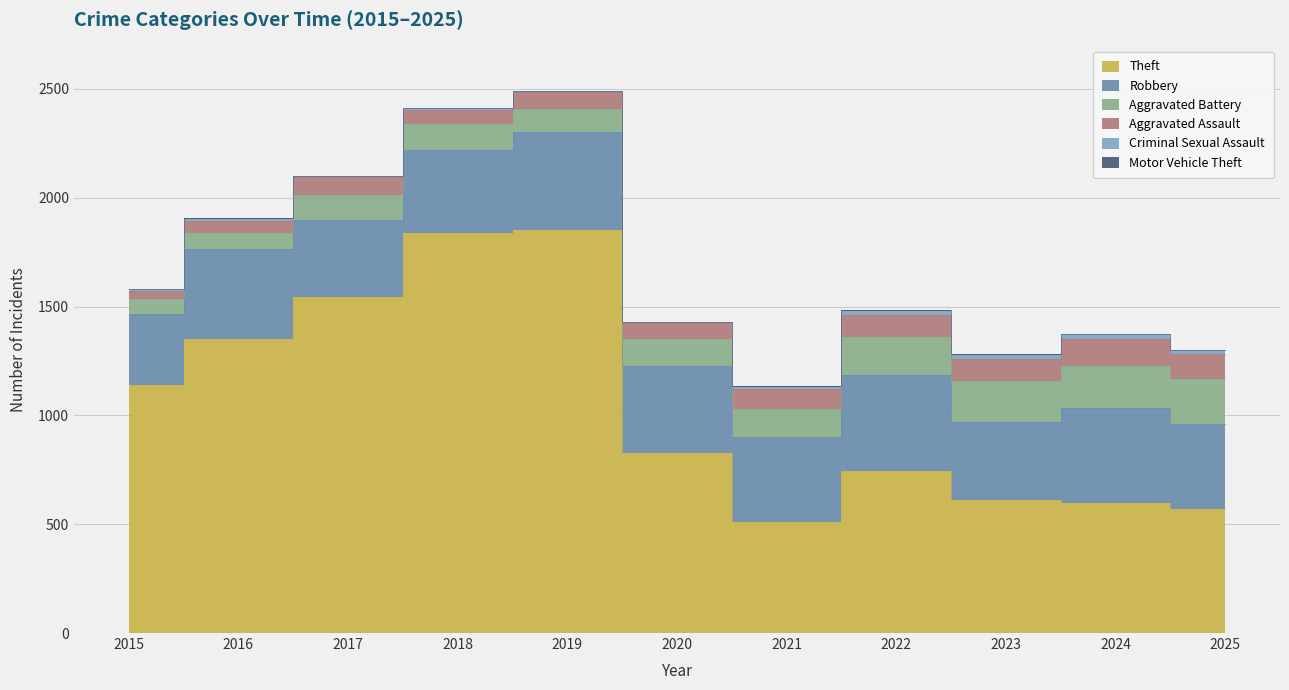

Which series changed the most between 2017 and 2018?

Theft